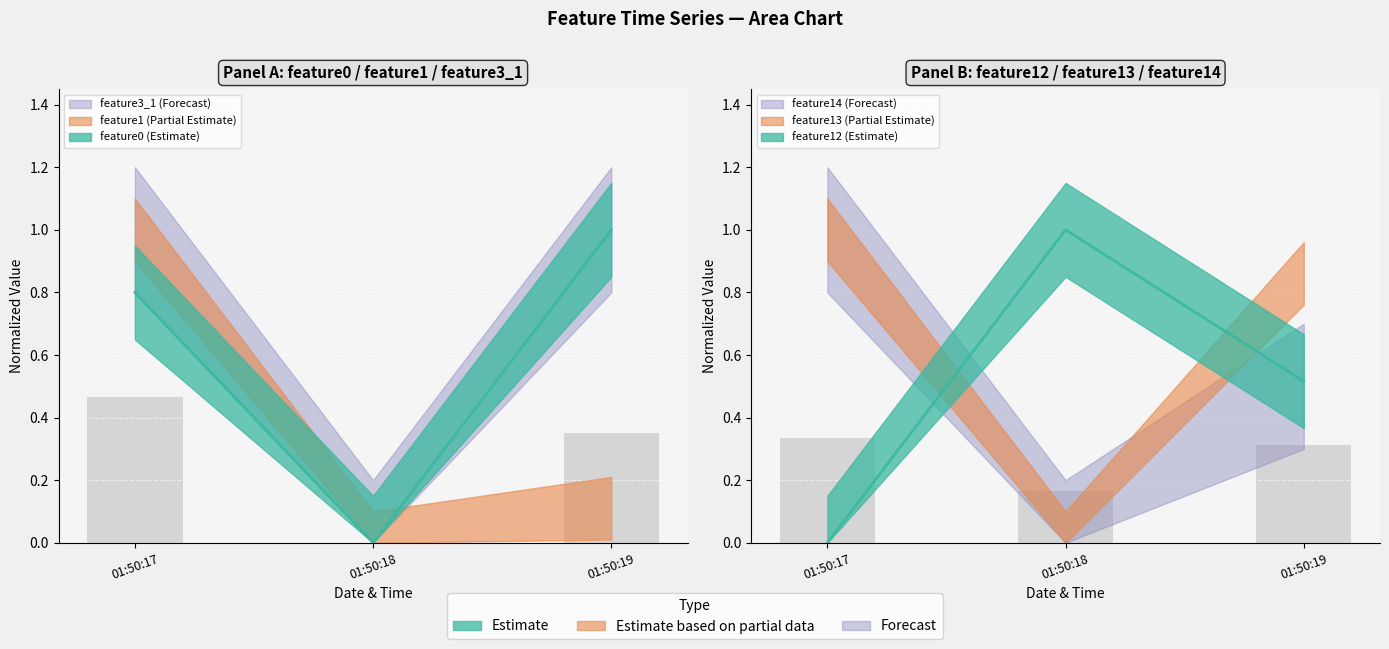

Which series changed the most between 01:50:17 and 01:50:18?

feature1